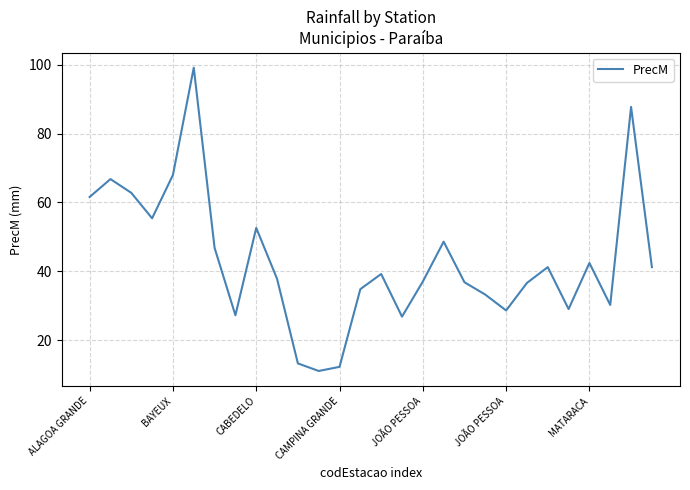

What is the maximum value shown in the chart?

99.2